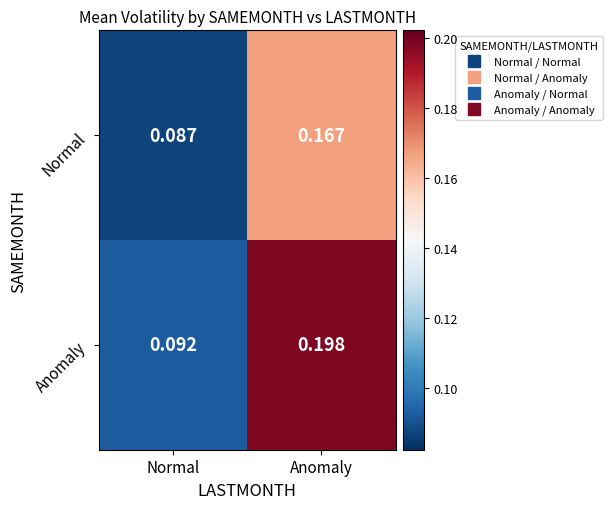

Which category has the lowest value across all series?

Normal